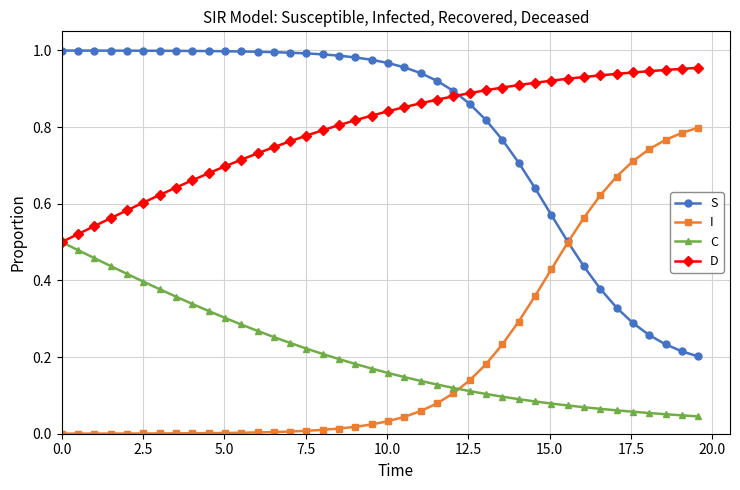

True or false: I and D intersect in this chart.

False